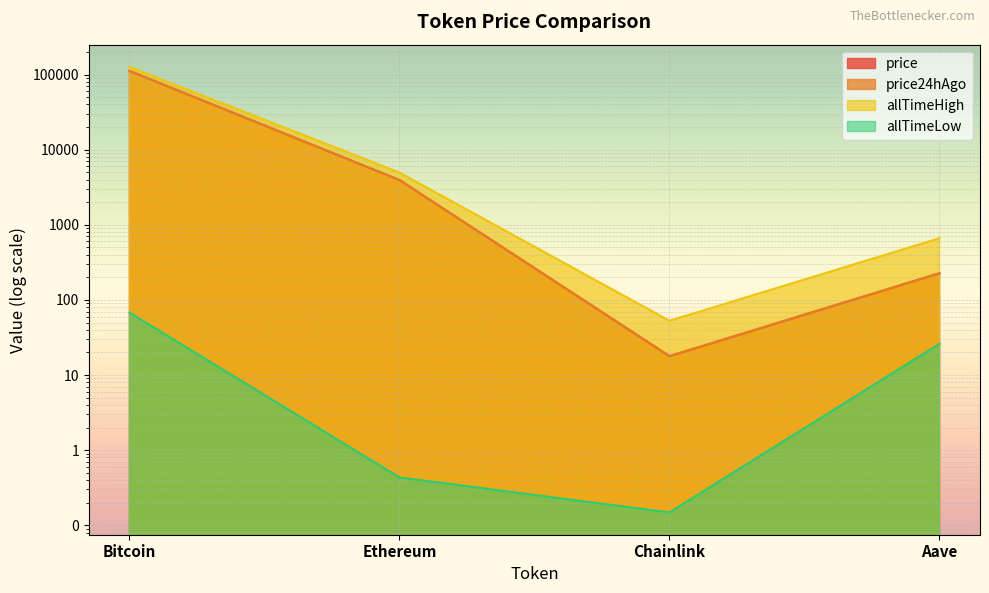

The value of price at Aave is 226.1. True or false?

True